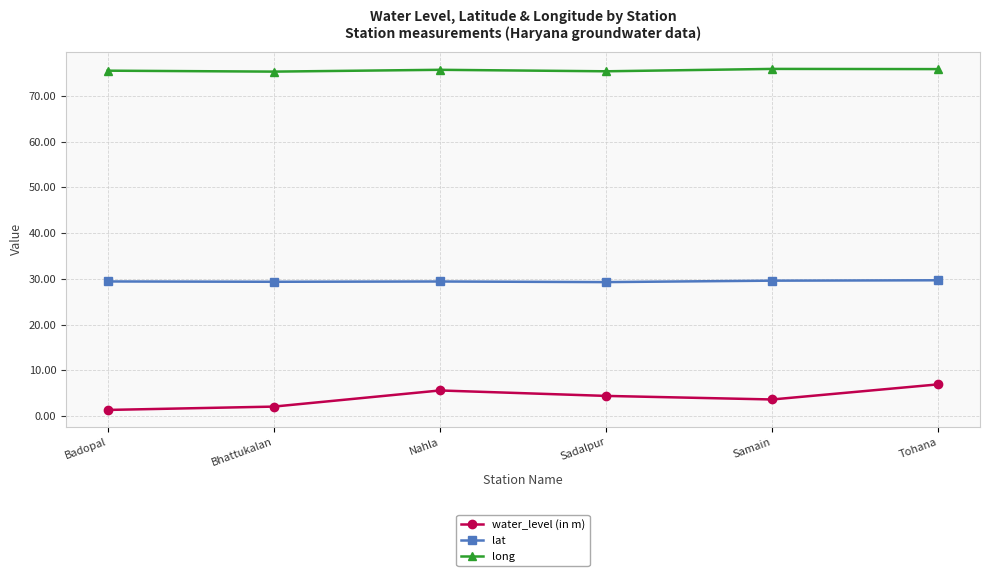

What is the total value across all series at Sadalpur?

109.1